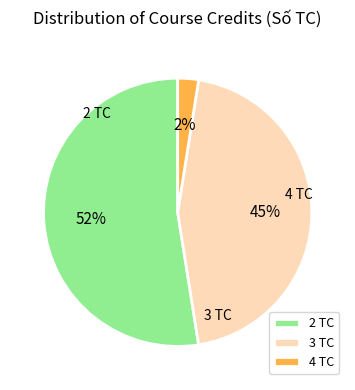

To the nearest percent, what is the average slice percentage?

33%